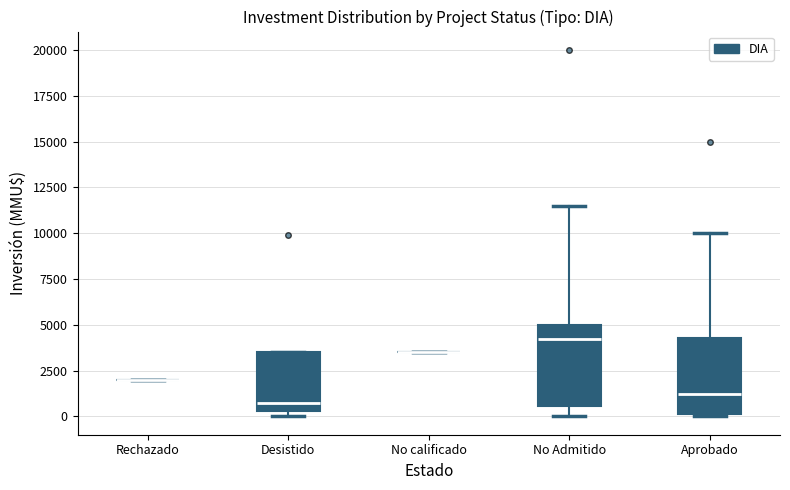

Reading left to right, read every box against the y-axis: the position of its median line, the range the box covers, and the ends of its whiskers. The values are not printed on the chart, so give them approximately, as read against the axis.

Rechazado: box collapsed to a line at 2000, whiskers 2000 to 2000
Desistido: median 1000, box 500 to 3500, whiskers 0 to 3500
No calificado: box collapsed to a line at 3500, whiskers 3500 to 3500
No Admitido: median 4500, box 500 to 5000, whiskers 0 to 11500
Aprobado: median 1000, box 0 to 4500, whiskers 0 to 10000